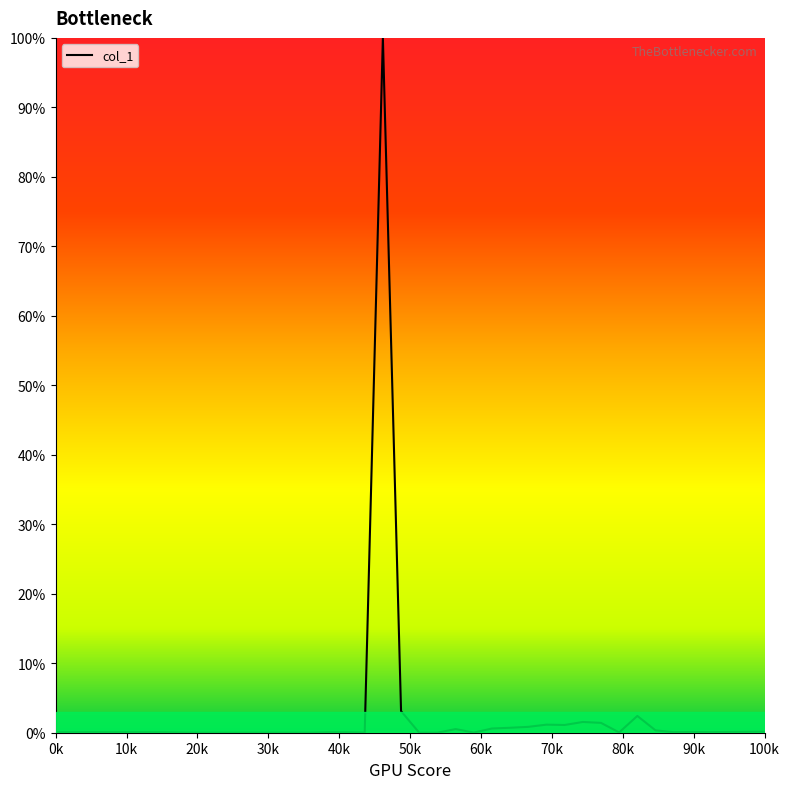

Does the chart have visible grid lines?

No